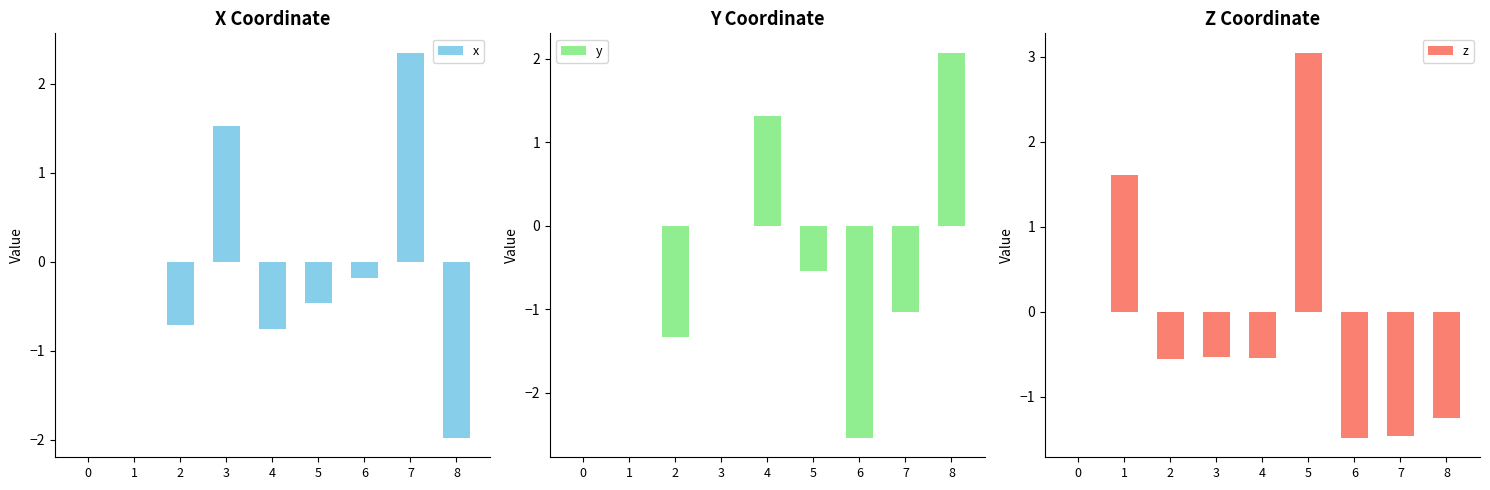

What is the value of the x bar at the 8th from the left?

2.3